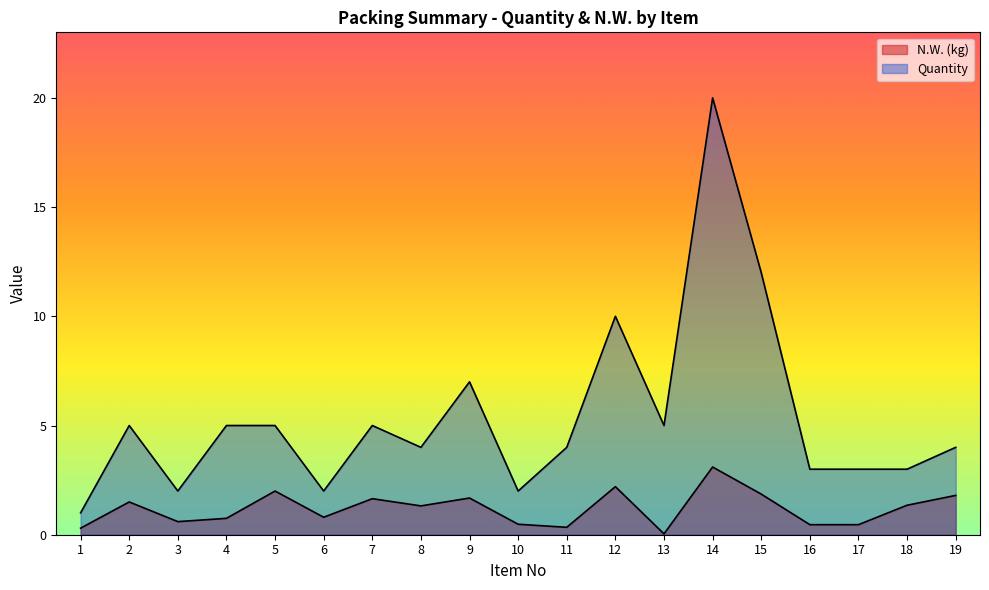

What is the value of the Quantity point at the 10th from the left?

2.0